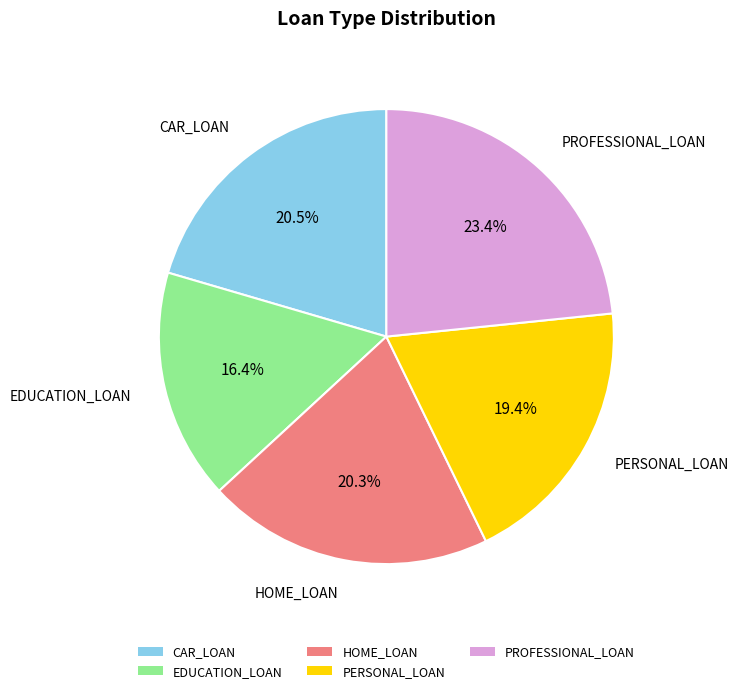

What is the smallest slice in the pie chart?

EDUCATION_LOAN